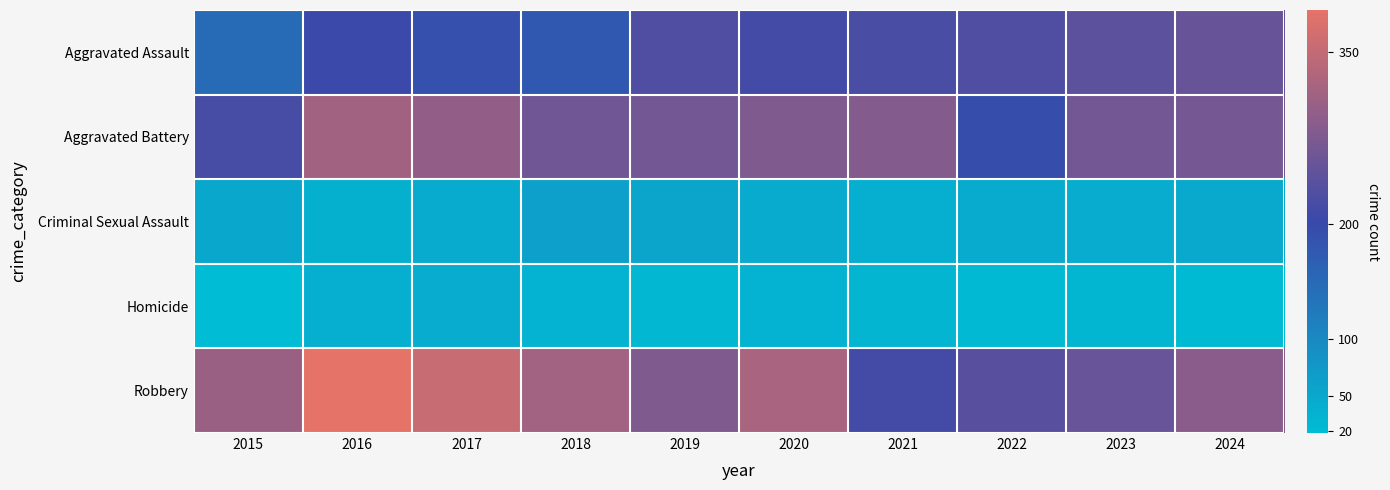

Which category has the highest value across all series?

2016